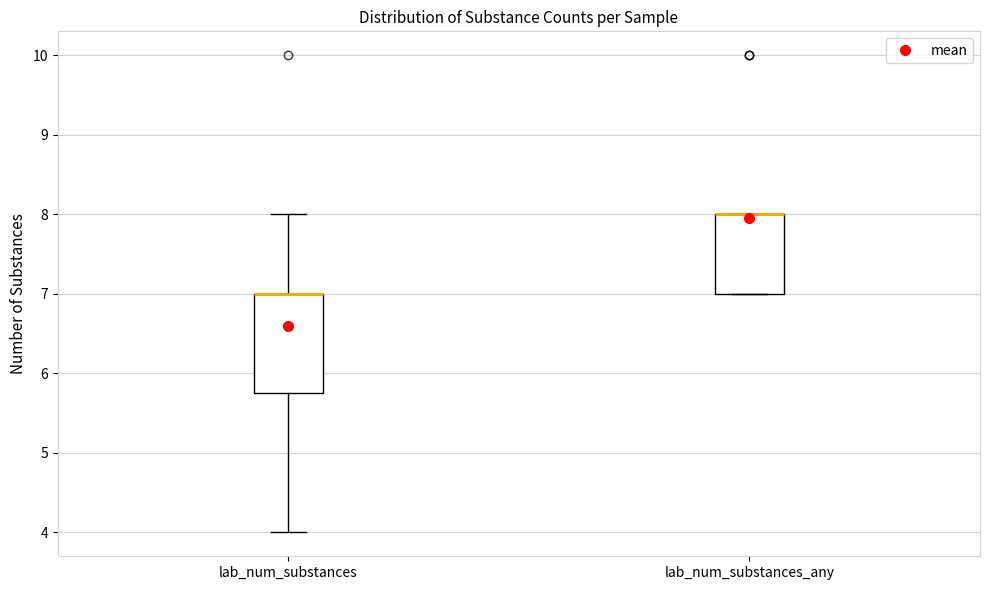

Reading left to right, transcribe this box plot: for each box, give where its median line is, the range the box spans, and where its two whiskers end, as read against the y-axis. The values are not printed on the chart, so give them approximately, as read against the axis.

lab_num_substances: median 7.0 (drawn on the box's upper edge), box 5.8 to 7.0, whiskers 4.0 to 8.0
lab_num_substances_any: median 8.0 (drawn on the box's upper edge), box 7.0 to 8.0, whiskers 7.0 to 8.0